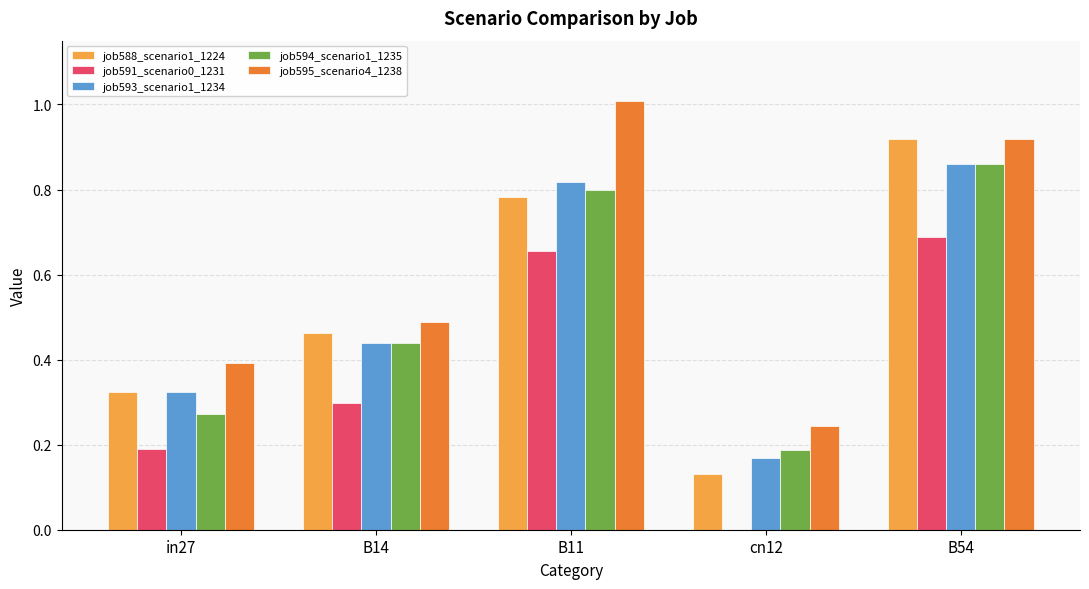

Between B14 and B11, which series saw the biggest shift?

job595_scenario4_1238